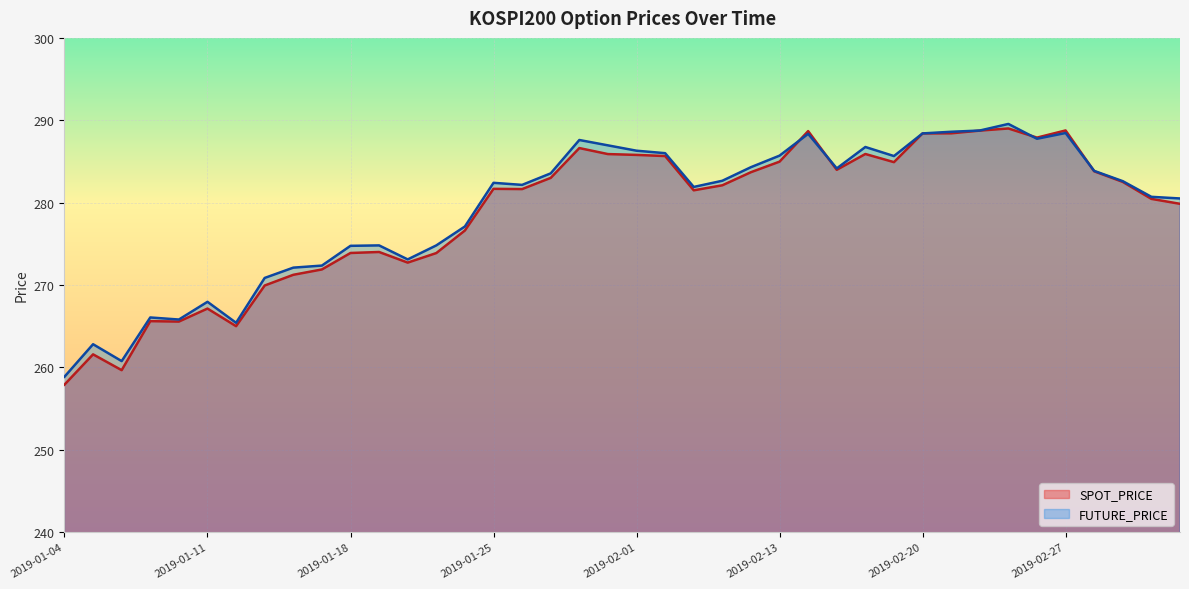

What is the label of the 19th point from the right?

2019-02-07